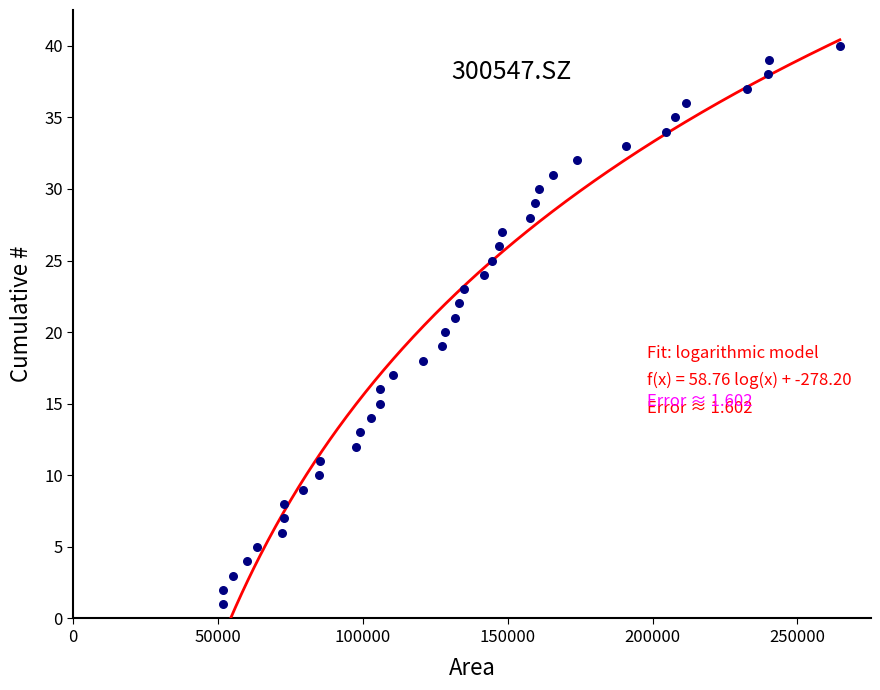

What is the range of Y values (max minus min)?

39